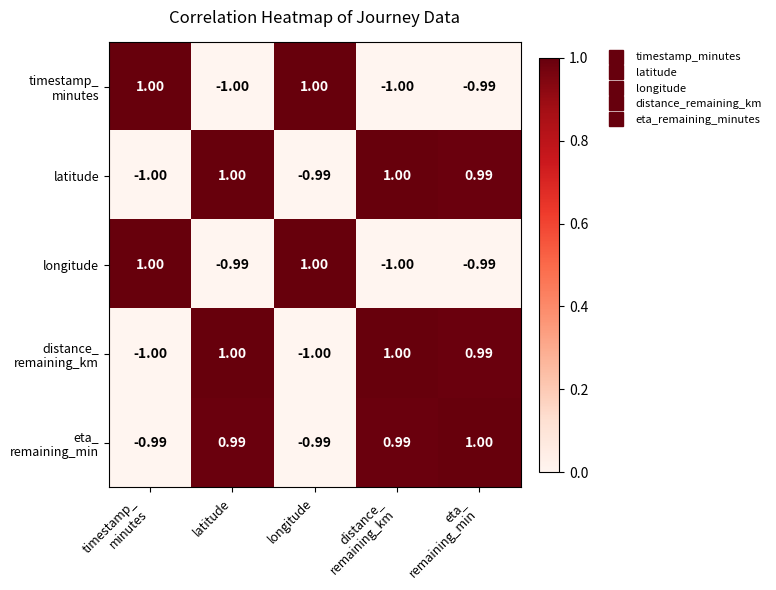

How many negative values does the latitude series have?

2